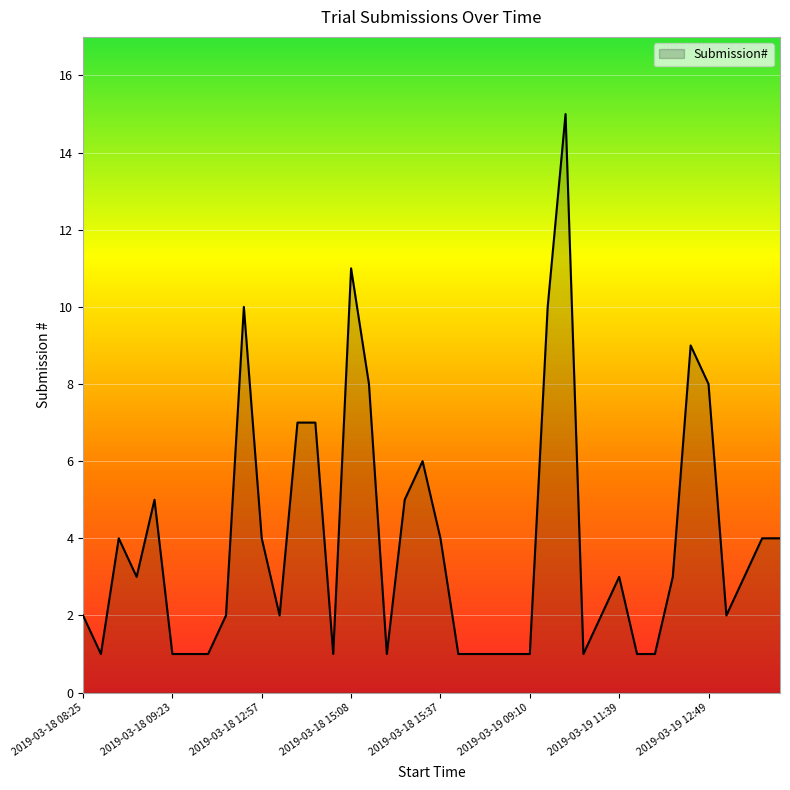

What is the difference between the maximum and minimum values?

14